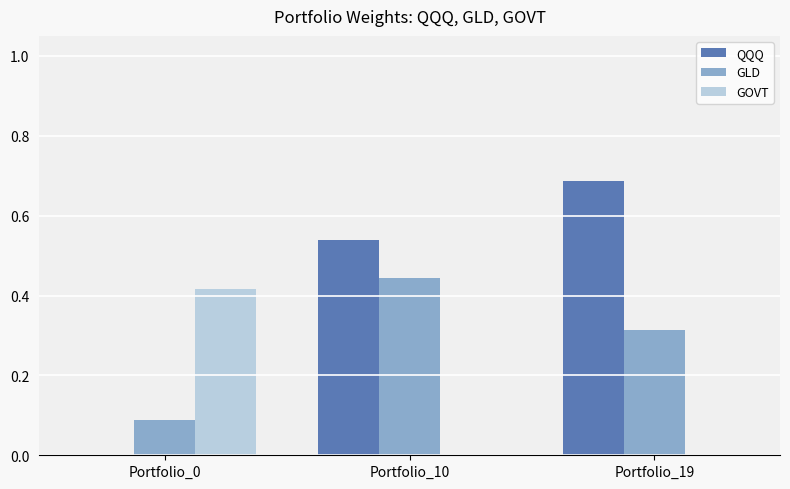

Between Portfolio_0 and Portfolio_10, which series saw the biggest shift?

QQQ